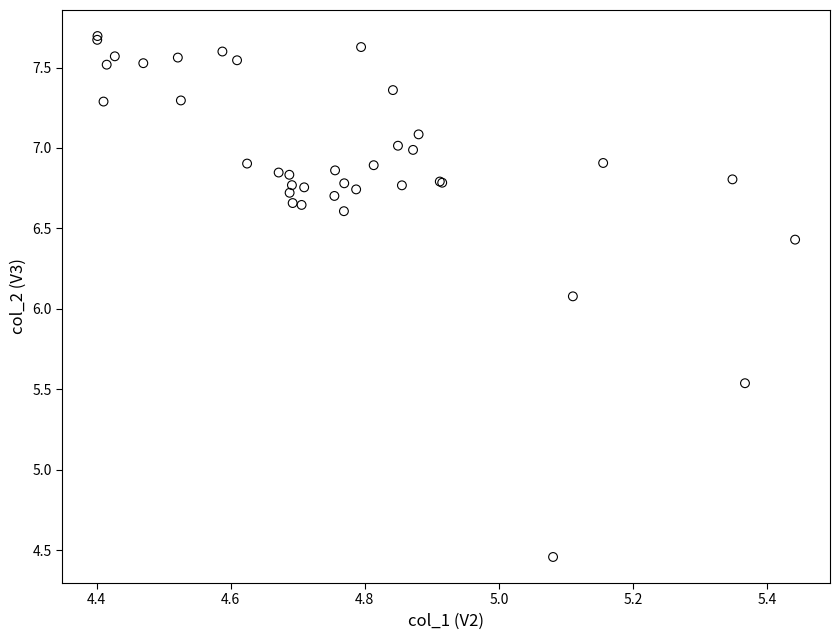

What Y value in the scatter plot is closest to 6?

6.1